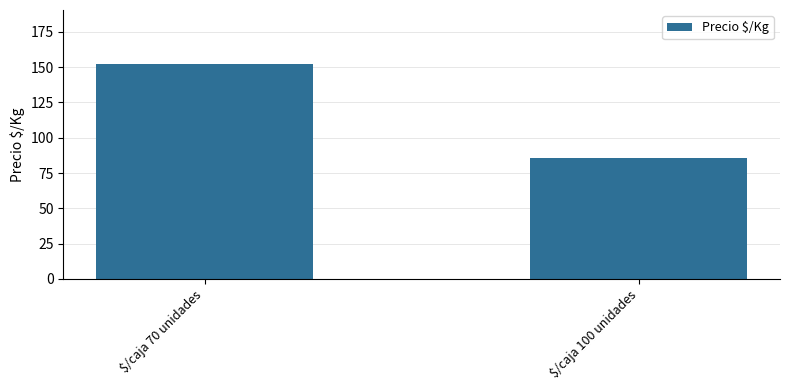

What is the approximate value at $/caja 100 unidades?

85.6